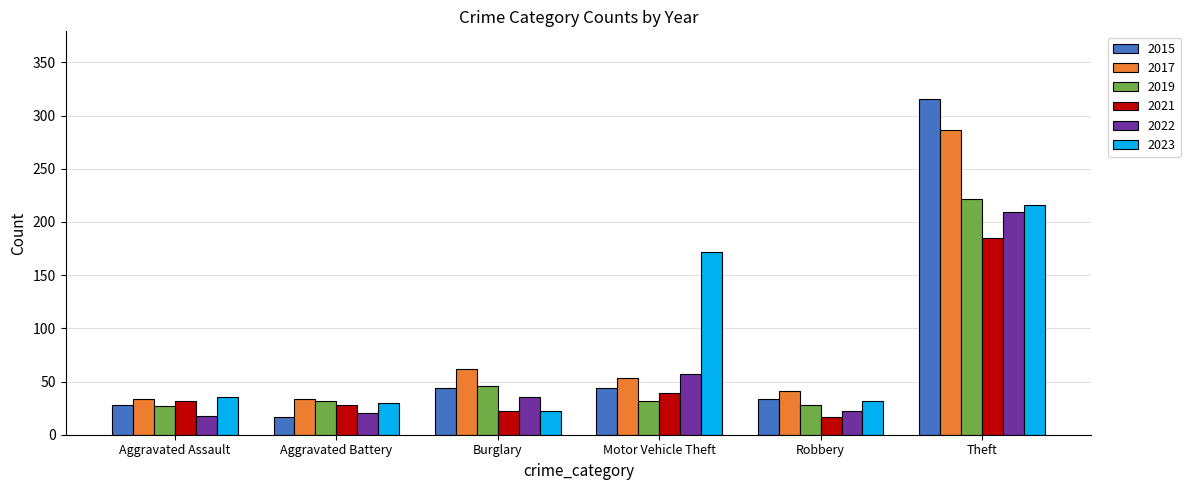

Which label corresponds to the largest value in the chart?

Theft